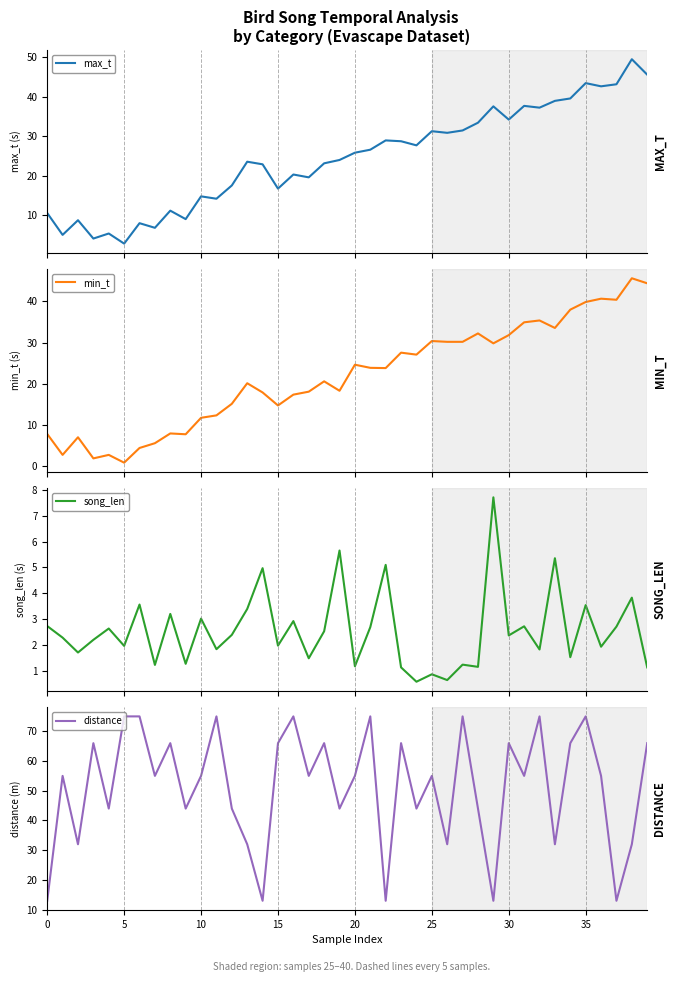

Which category has the lowest value across all series?

24